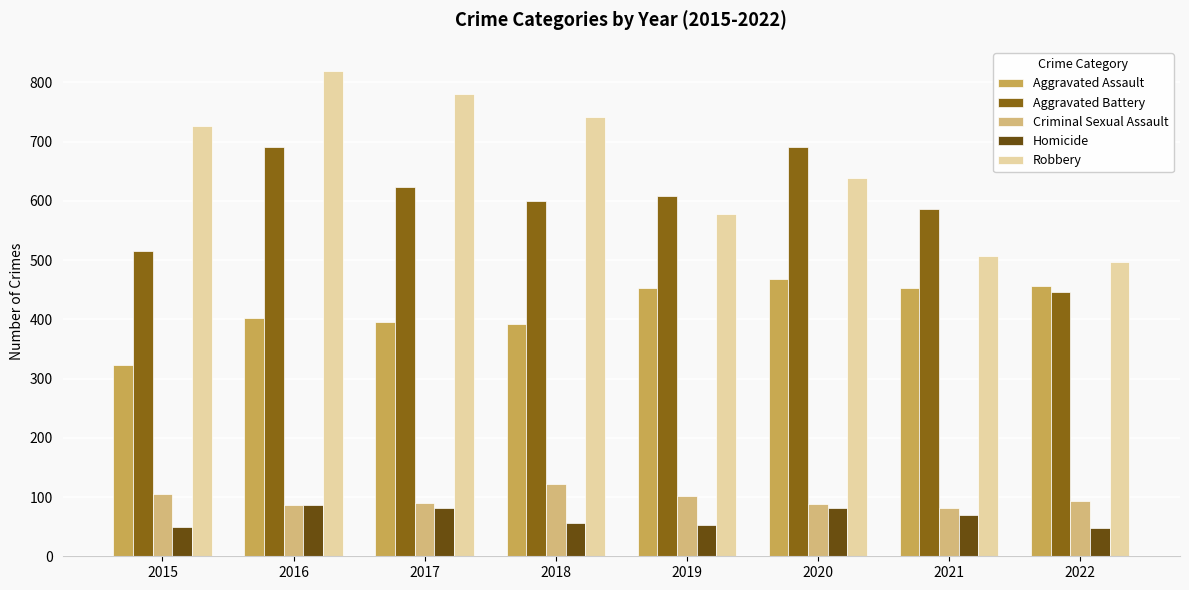

What is the total value across all series at 2019?

1792